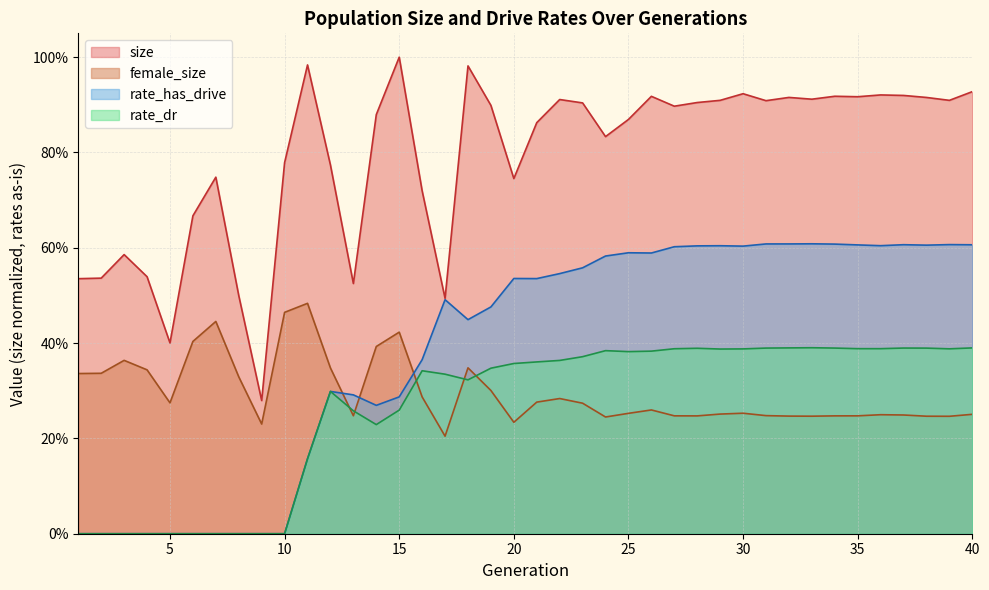

Where do rate_has_drive and female_size first cross each other?

12 and 13